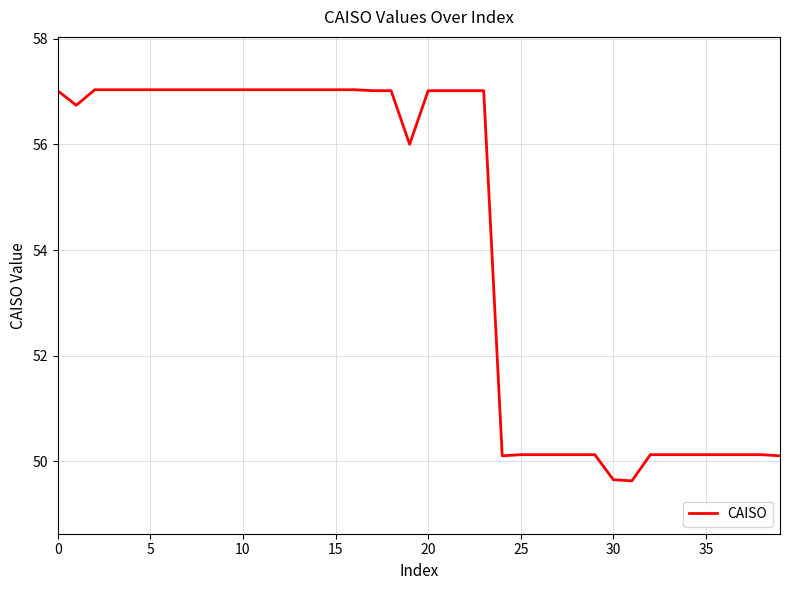

What is the difference between the maximum and minimum values?

7.4